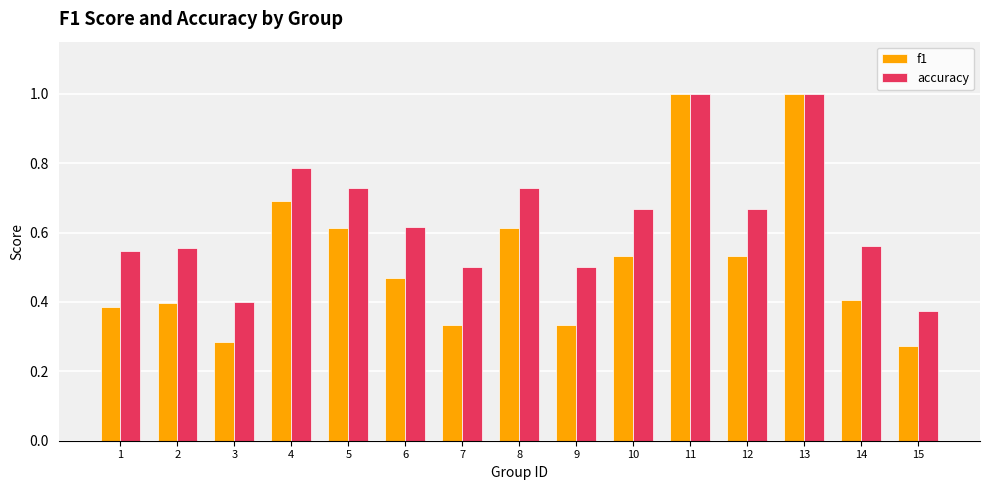

Where is accuracy nearest to the value 0?

15